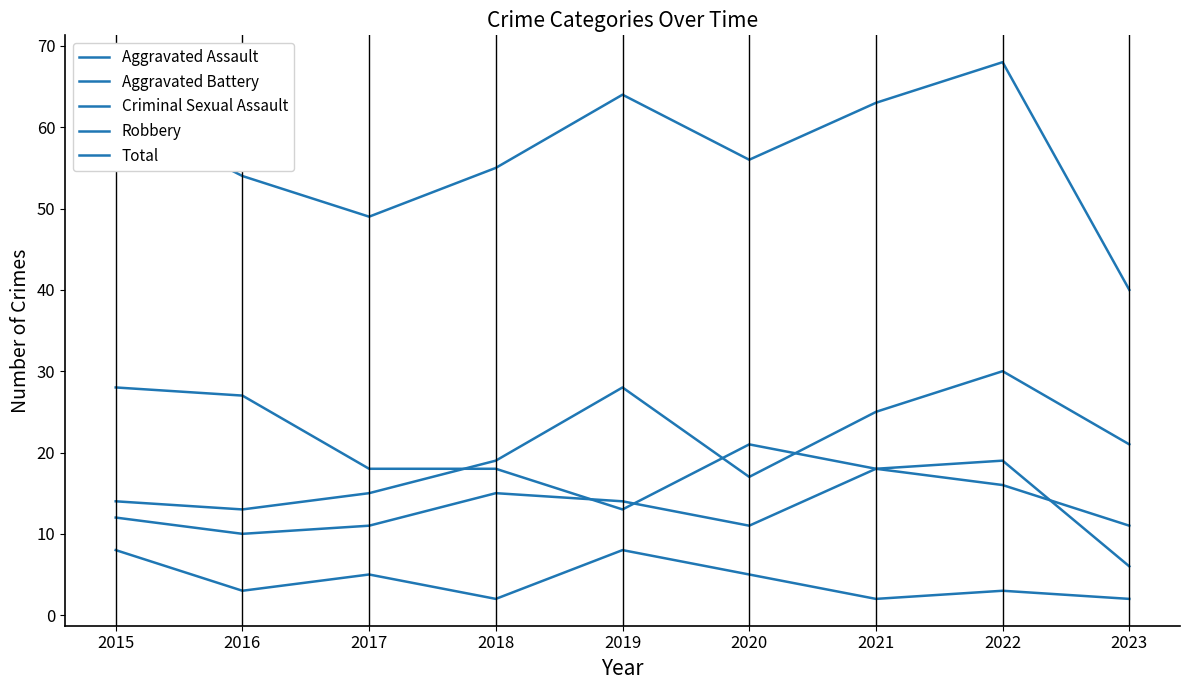

At which category does the chart reach its minimum across all series?

2018